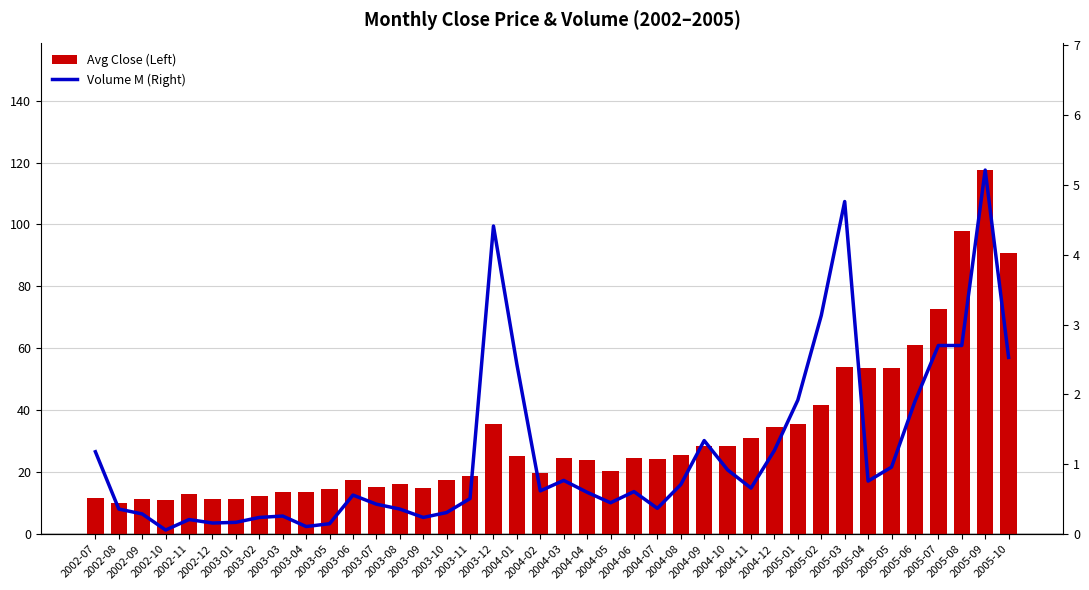

What is the minimum value for Avg Close (Left)?

10.2